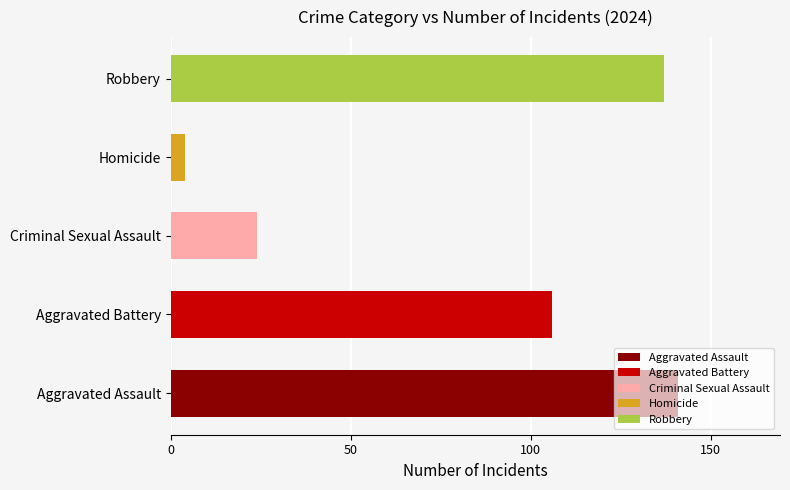

What is the sum of all values?

412